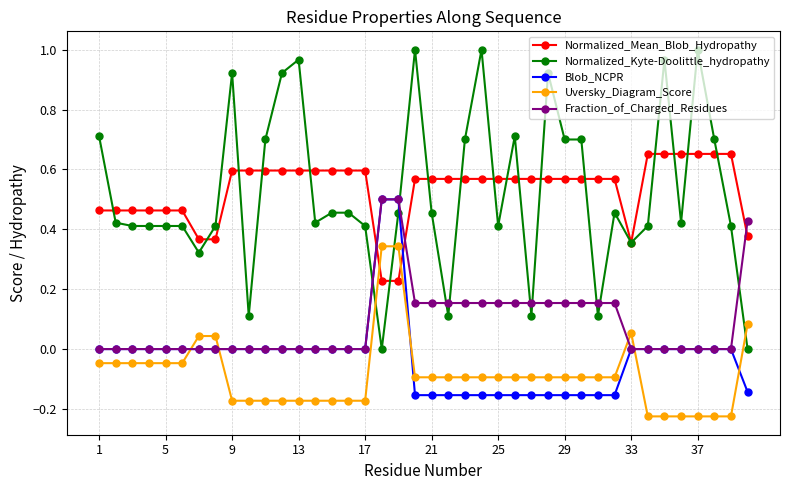

Which series has the widest spread of values?

Normalized_Kyte-Doolittle_hydropathy